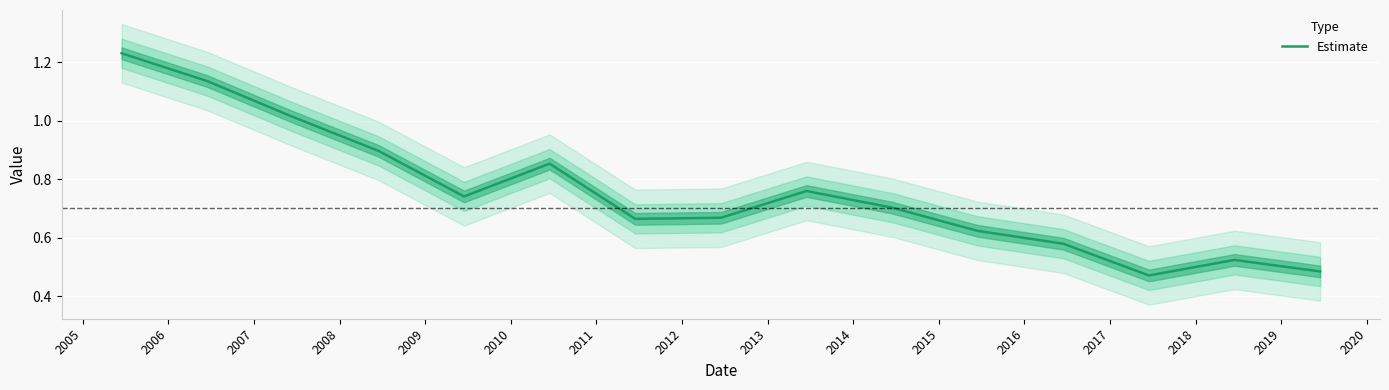

What is the smallest value displayed?

0.5